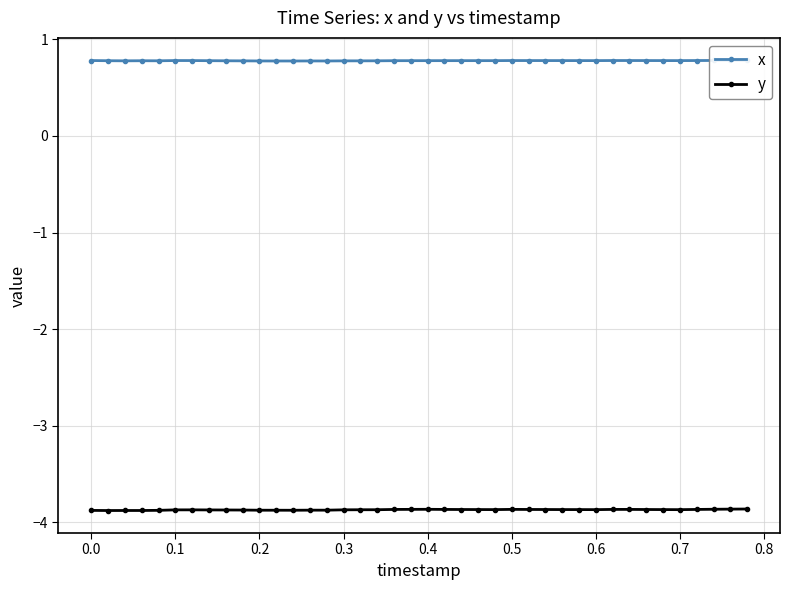

What is the minimum value for y?

-3.9